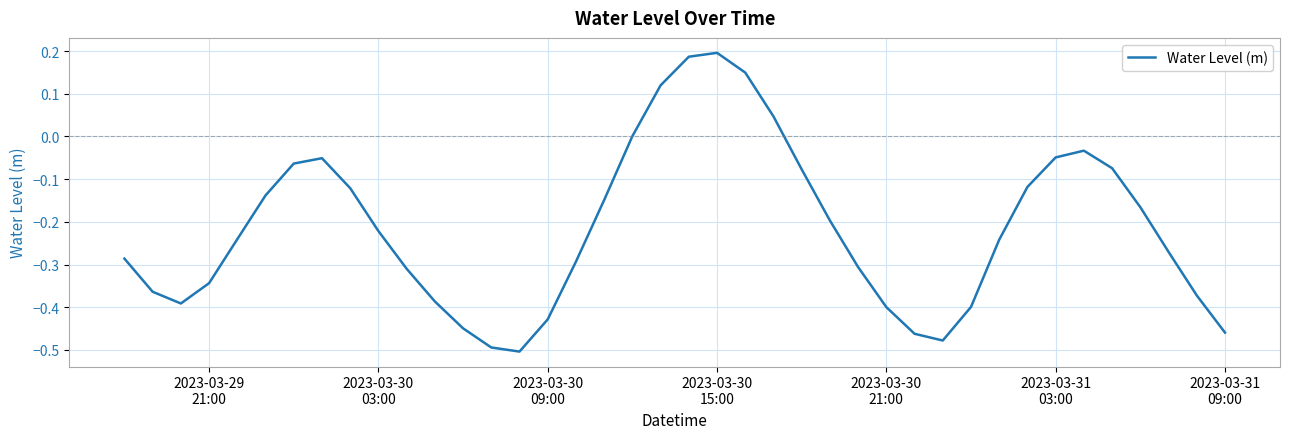

What is the difference between the maximum and minimum values?

0.7